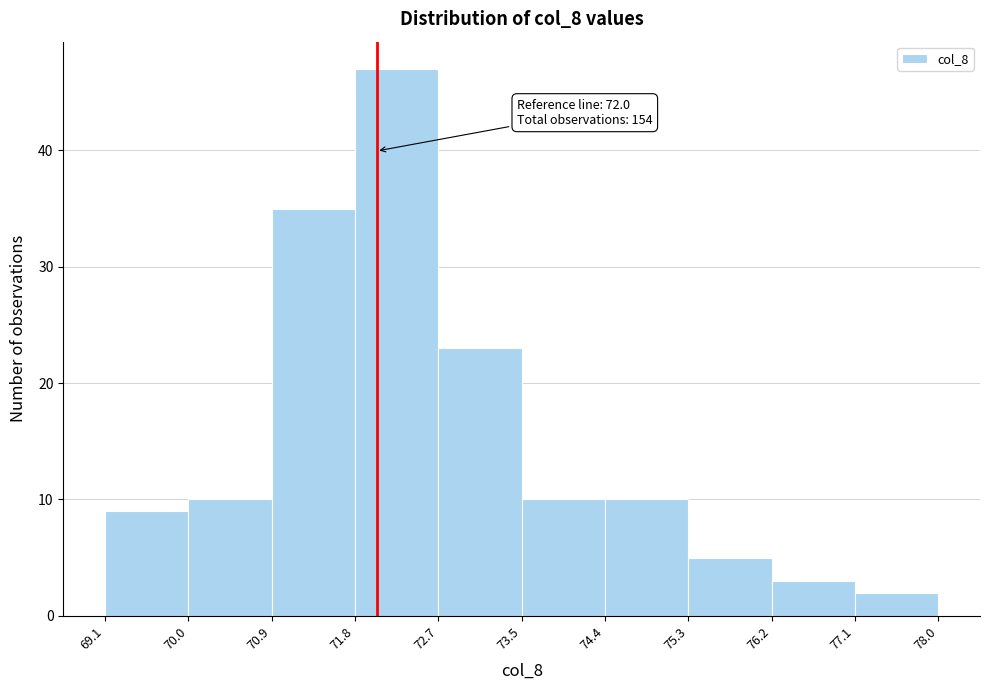

Over which range of the x-axis is the bar tallest?

71.8 to 72.7